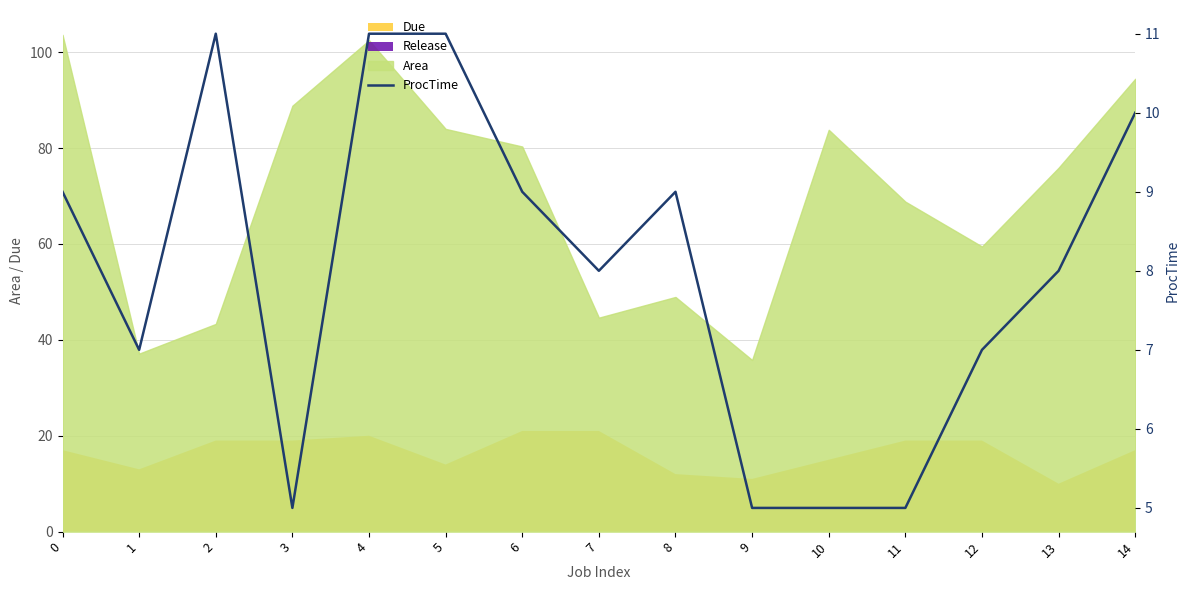

What is the change in value from 5 to 7?

-3